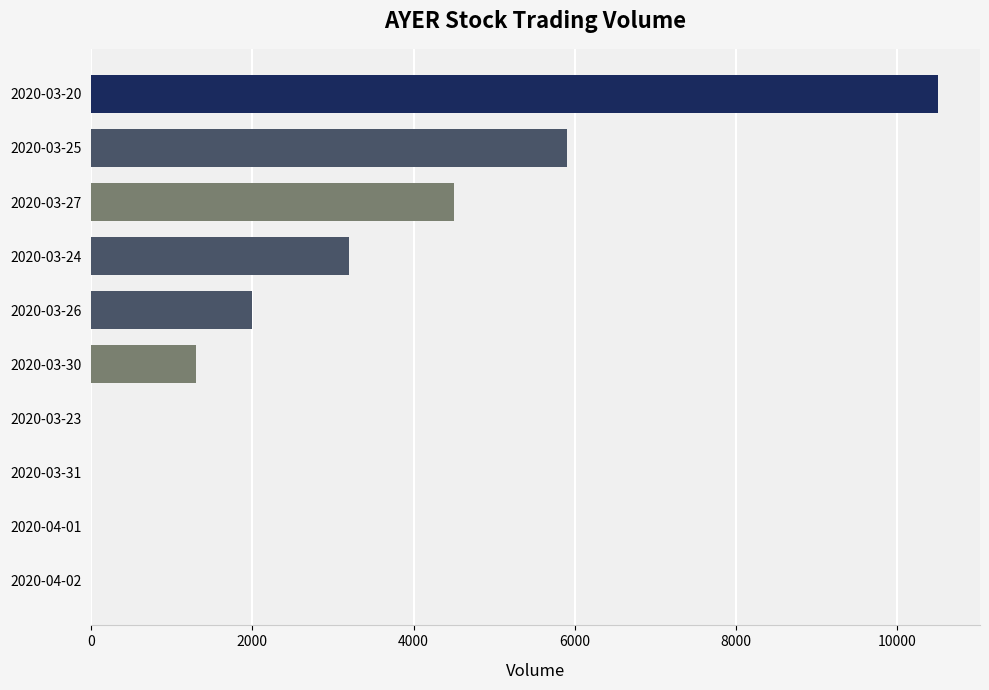

Which label corresponds to the largest value in the chart?

2020-03-20